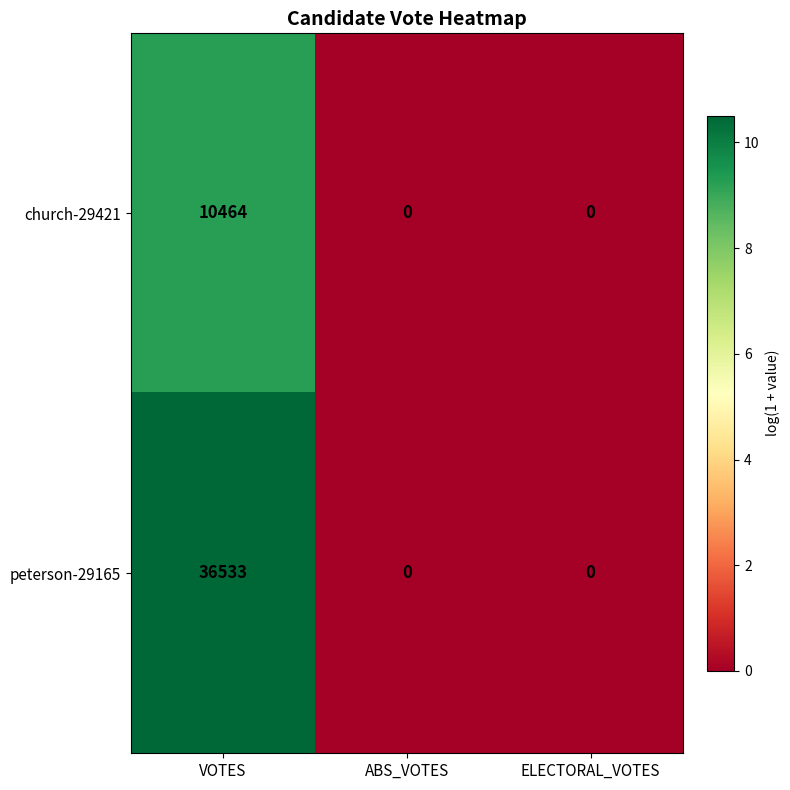

The value of church-29421 at ELECTORAL_VOTES is -4487. True or false?

False